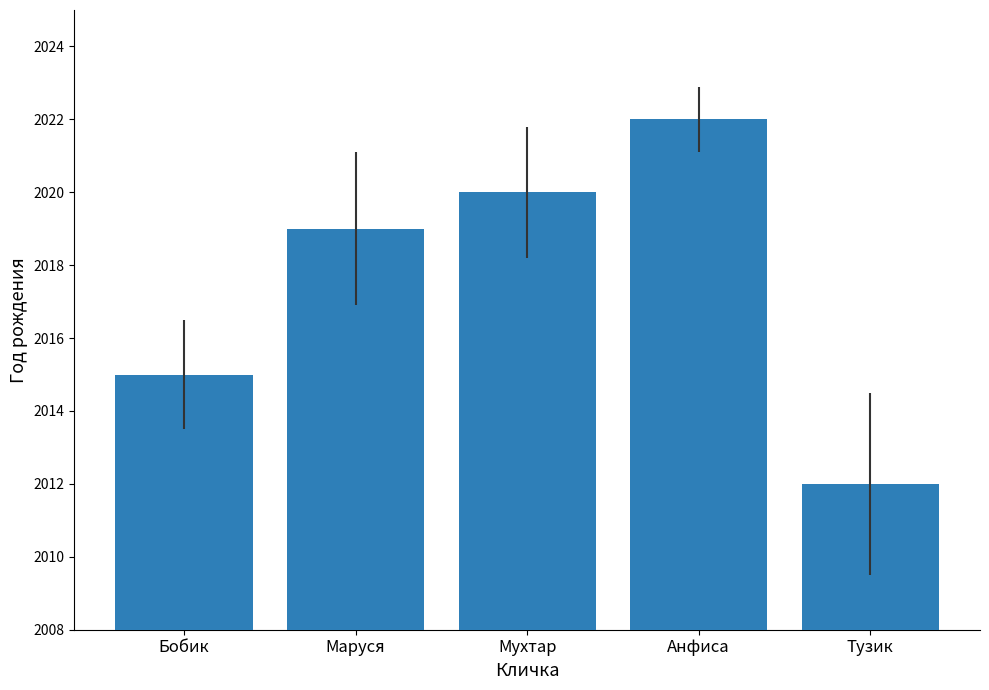

Reading left to right, transcribe all the data shown in this chart.

Бобик=2015	Маруся=2019	Мухтар=2020	Анфиса=2022	Тузик=2012